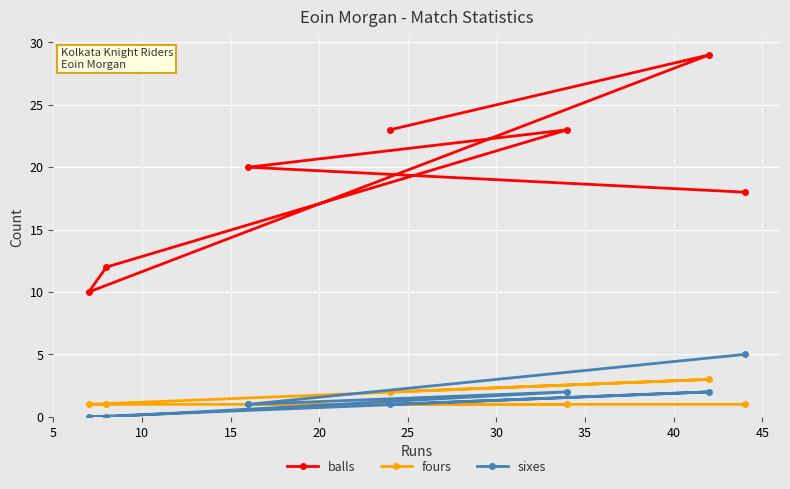

True or false: balls and fours cross at least once.

False